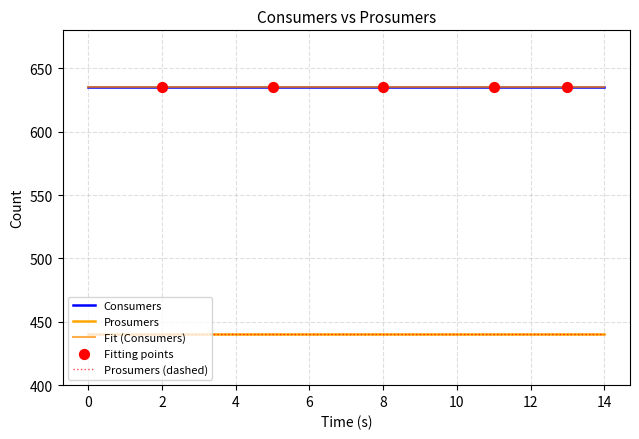

Is this an area chart (filled region under the line)?

No